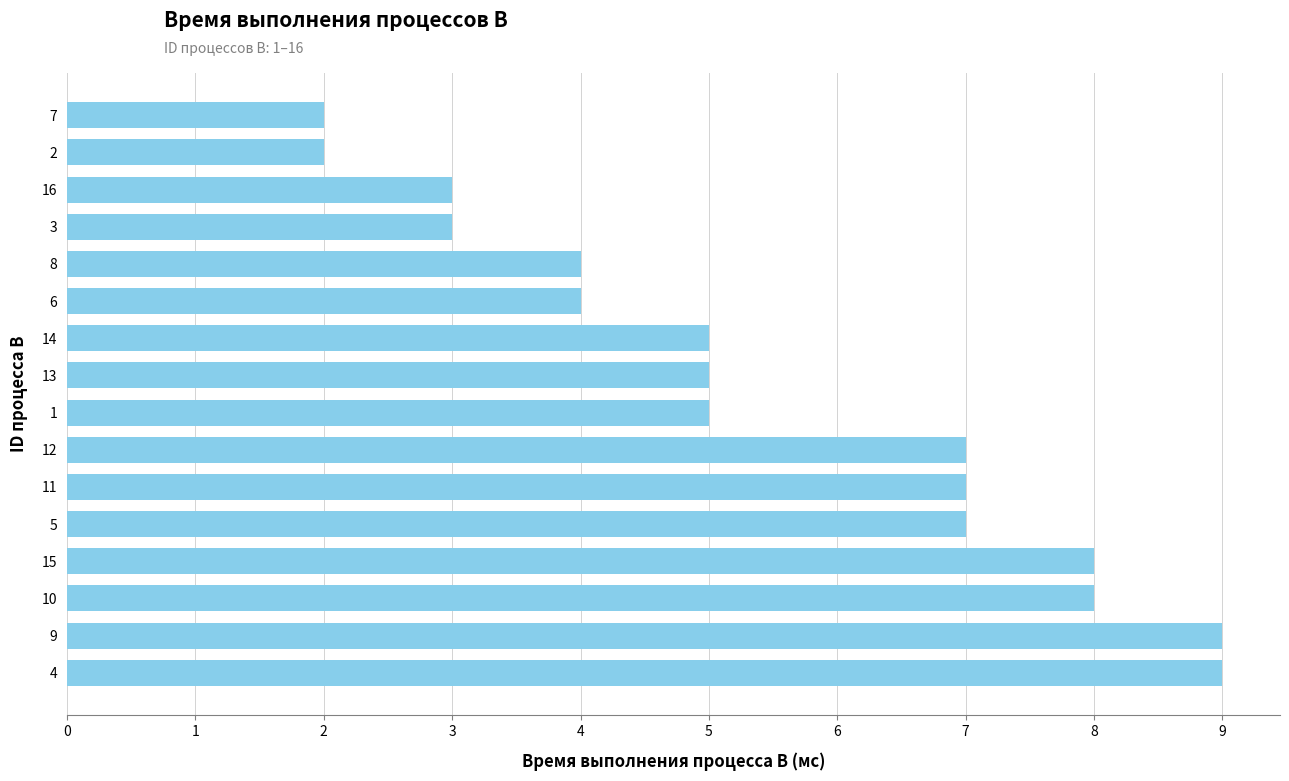

Which has a higher value, 6 or 10?

10